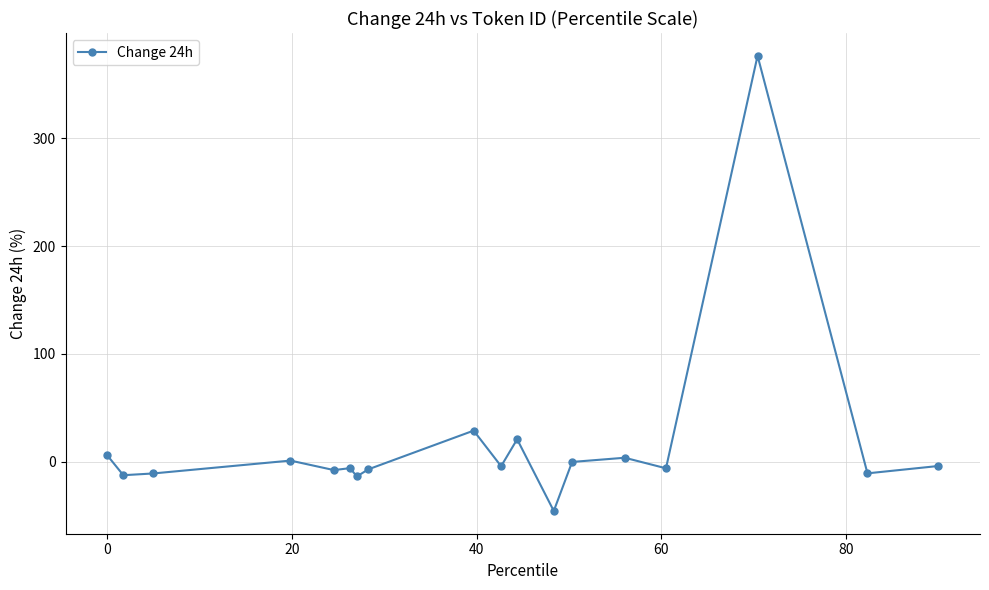

What is the minimum value shown in the chart?

-45.4